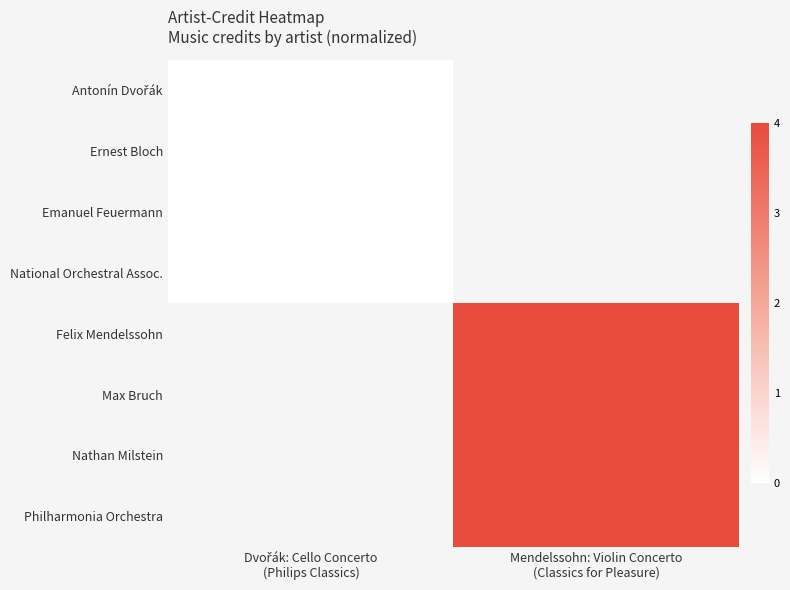

How many categories are shown in the chart?

2